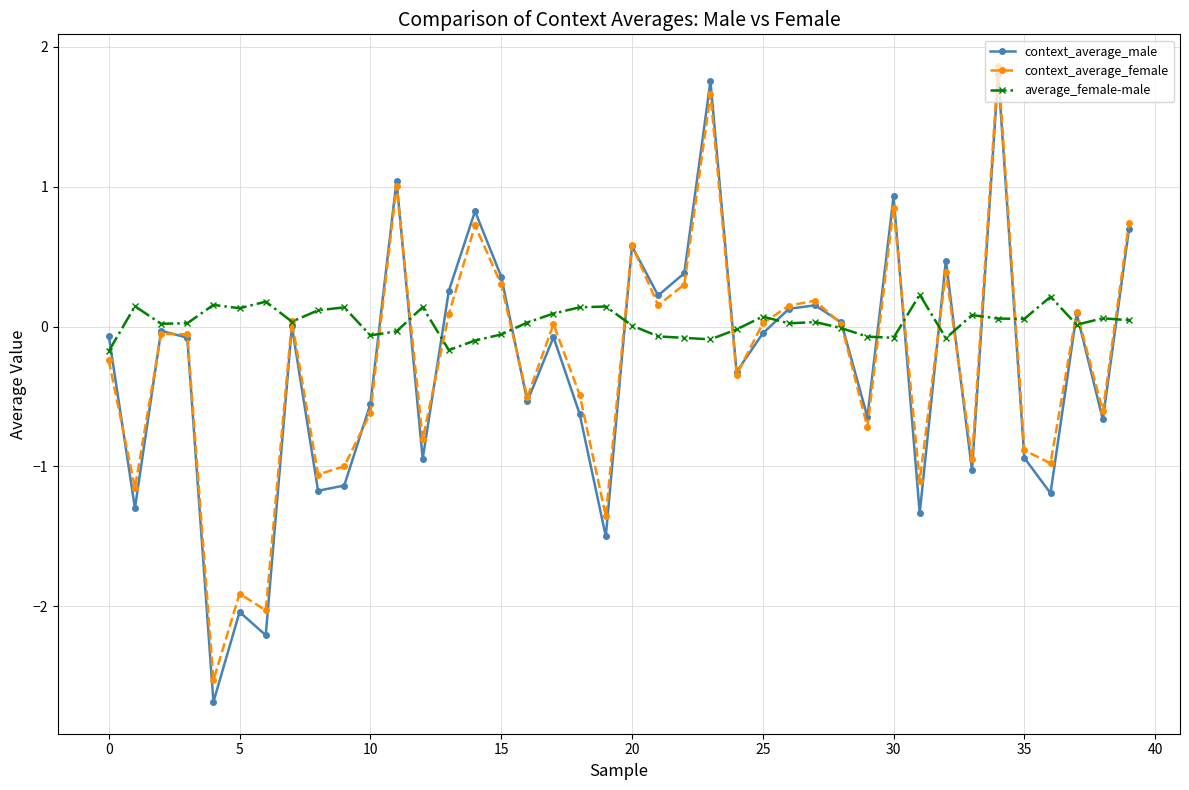

What are all the series names shown in the legend?

context_average_male, context_average_female, average_female-male